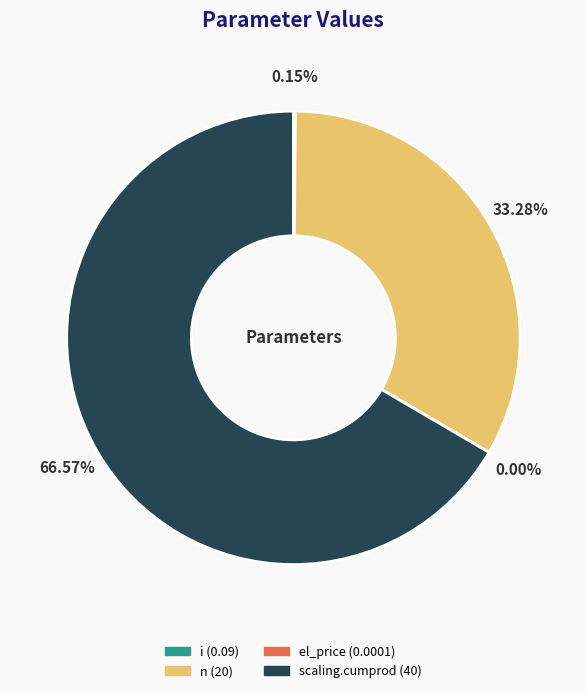

The el_price slice represents 0% of the pie. True or false?

True